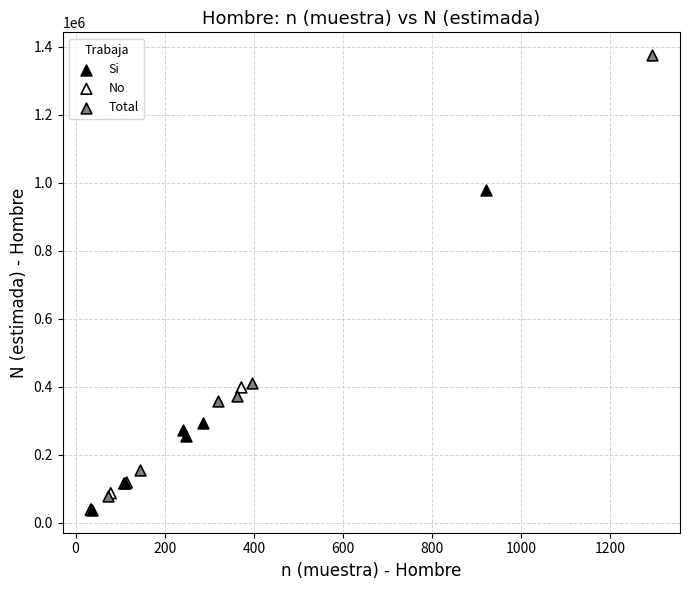

What are all the series names shown in the legend?

Si, No, Total